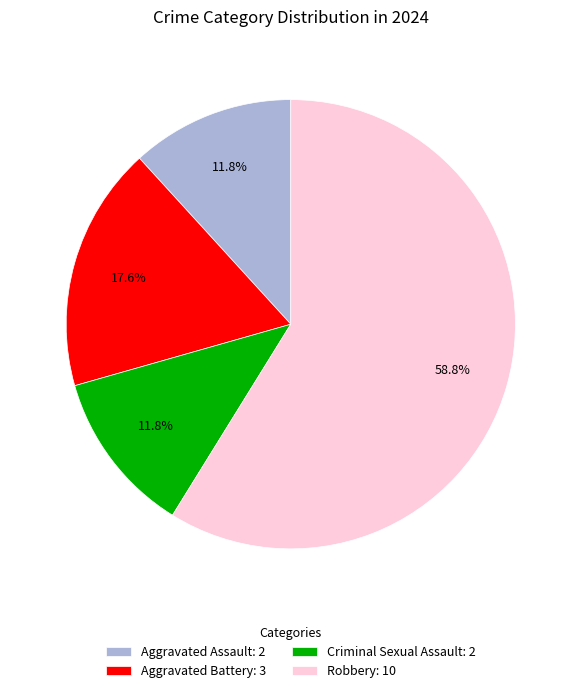

Approximately how many times larger is the value at Robbery: 10 compared to Aggravated Battery: 3?

3.3